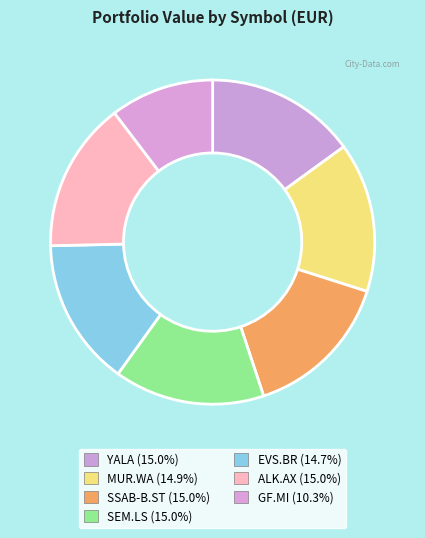

Which category has the biggest portion of the pie?

ALK.AX